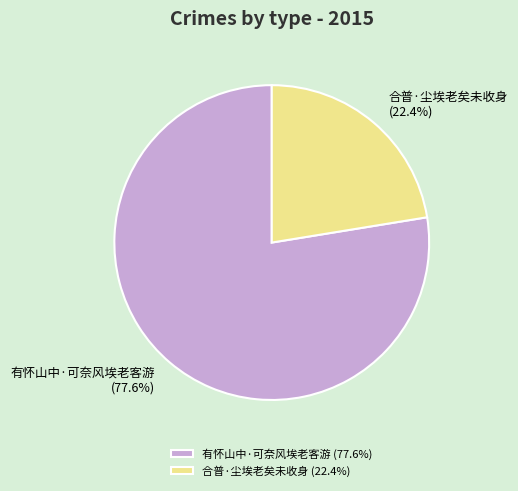

Combined, what portion of the pie is 合普·尘埃老矣未收身 and 有怀山中·可奈风埃老客游?

100.0%